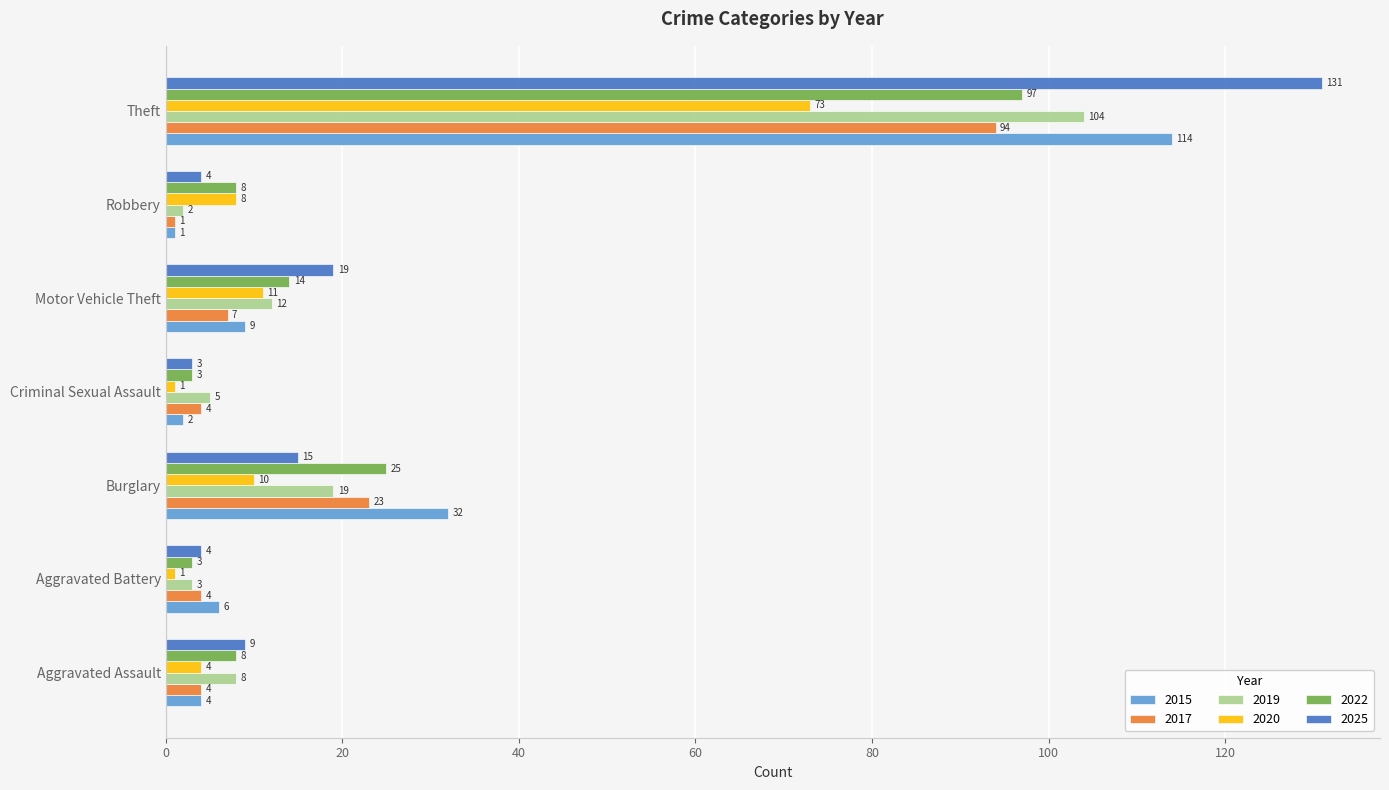

Which series has the largest range (max minus min)?

2025